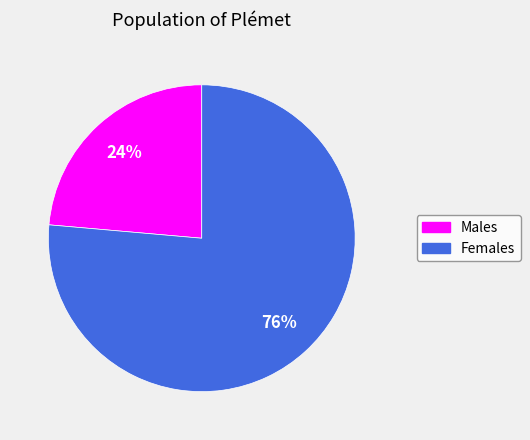

How many slices are in this pie chart?

2